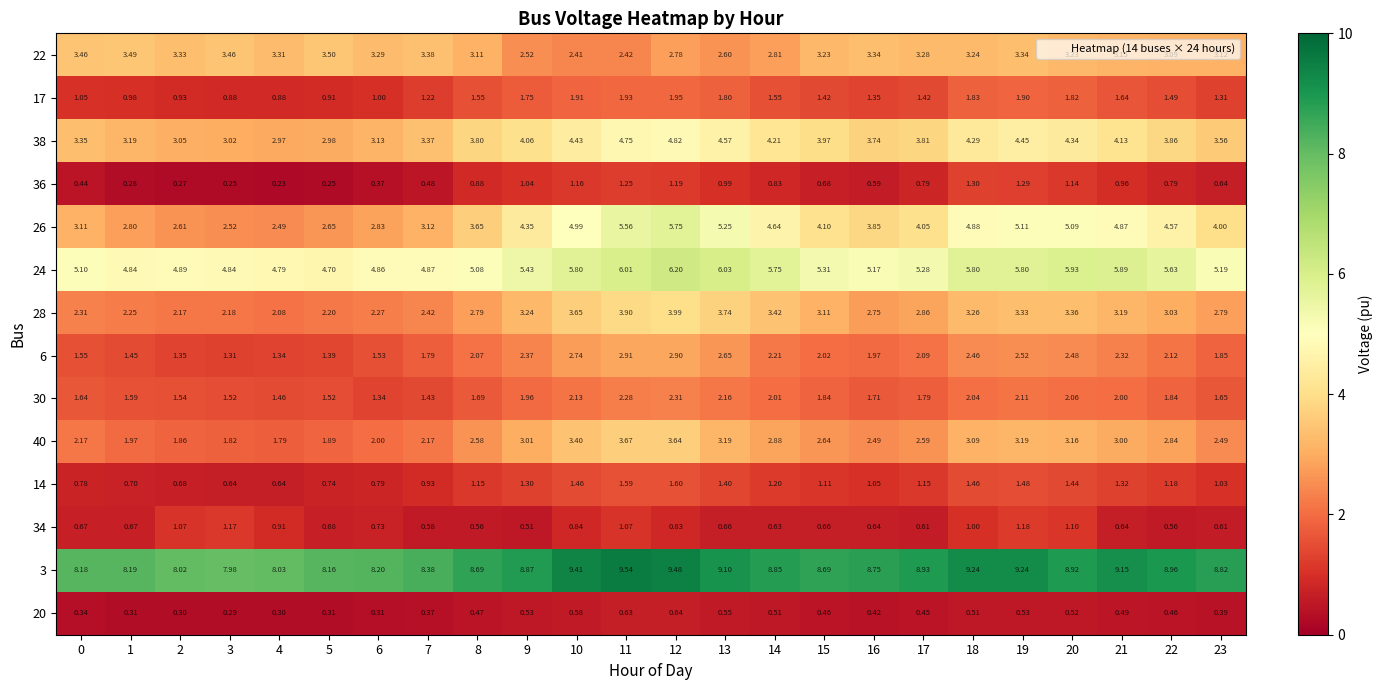

Is the value of 28 at 16 greater than the value of 40 at 23?

Yes